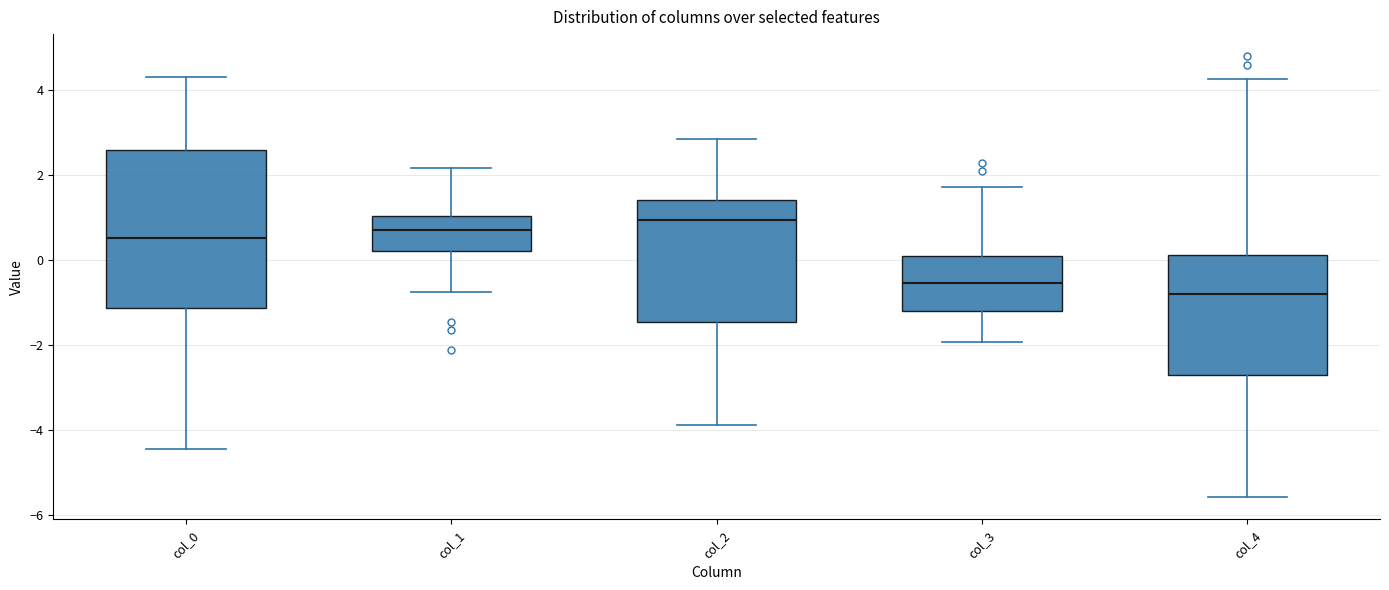

Which box's median line is the lowest?

col_4